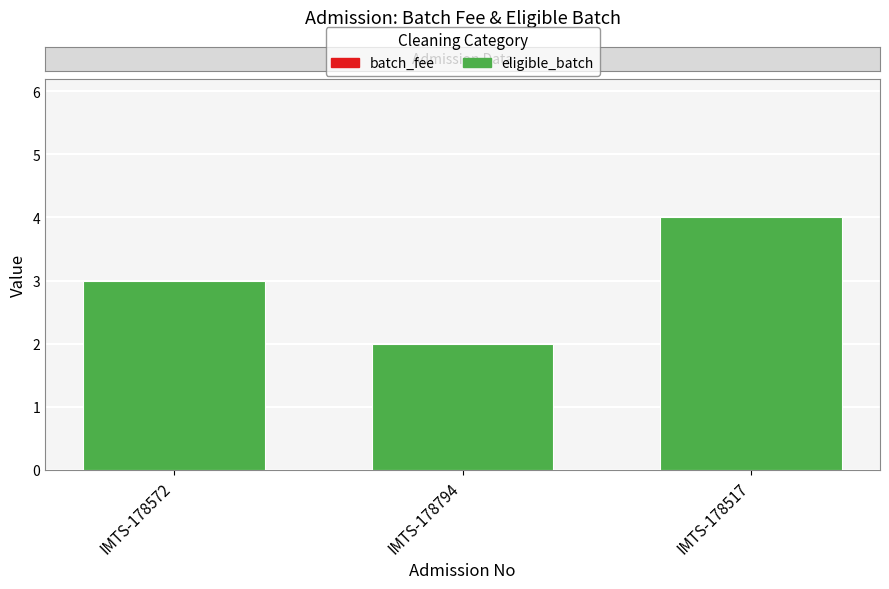

True or false: the data shows 3 at IMTS-178572.

True